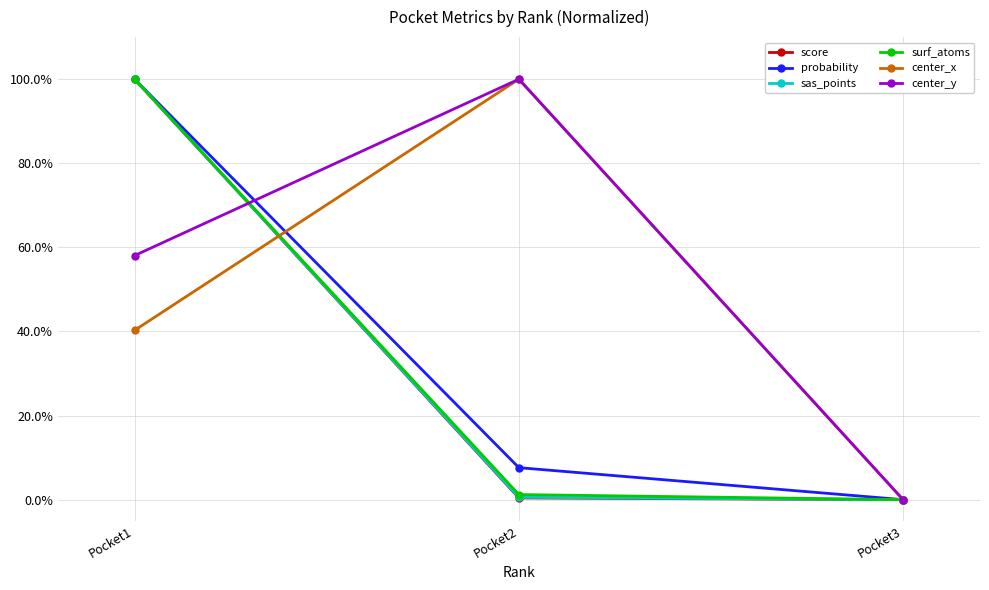

Reading left to right, extract all data points from this chart.

score: 1.0	0.0	0.0
probability: 1.0	0.1	0.0
sas_points: 1.0	0.0	0.0
surf_atoms: 1.0	0.0	0.0
center_x: 0.4	1.0	0.0
center_y: 0.6	1.0	0.0